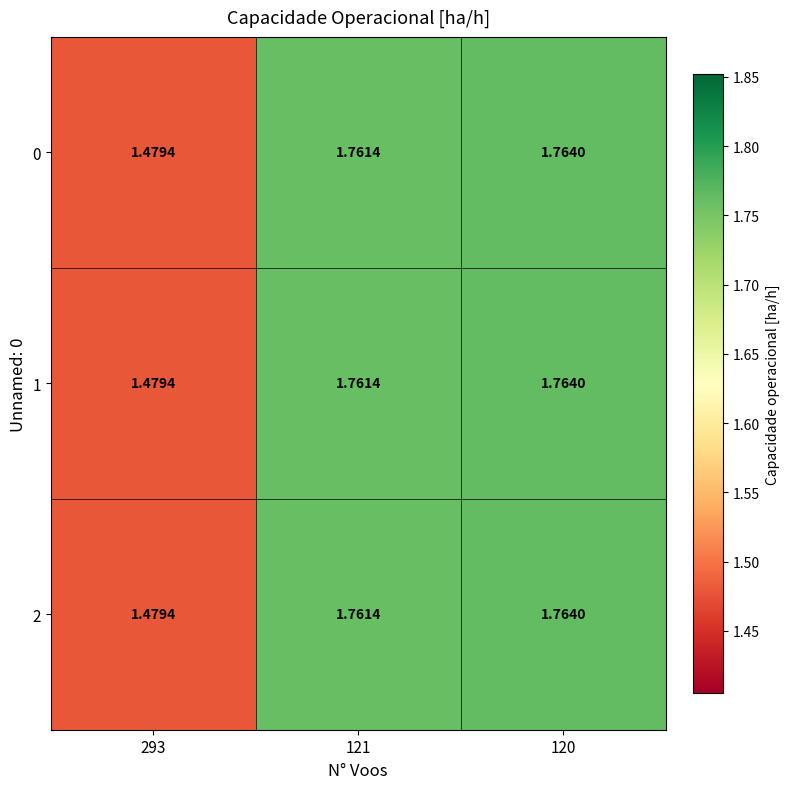

Is the value of 0 at 121 greater than the value of 2 at 120?

No